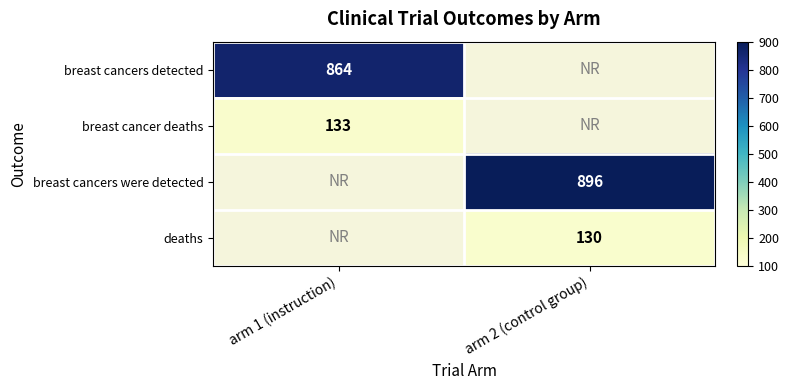

Is it true that breast cancers detected equals 346.2 at arm 1 (instruction)?

False